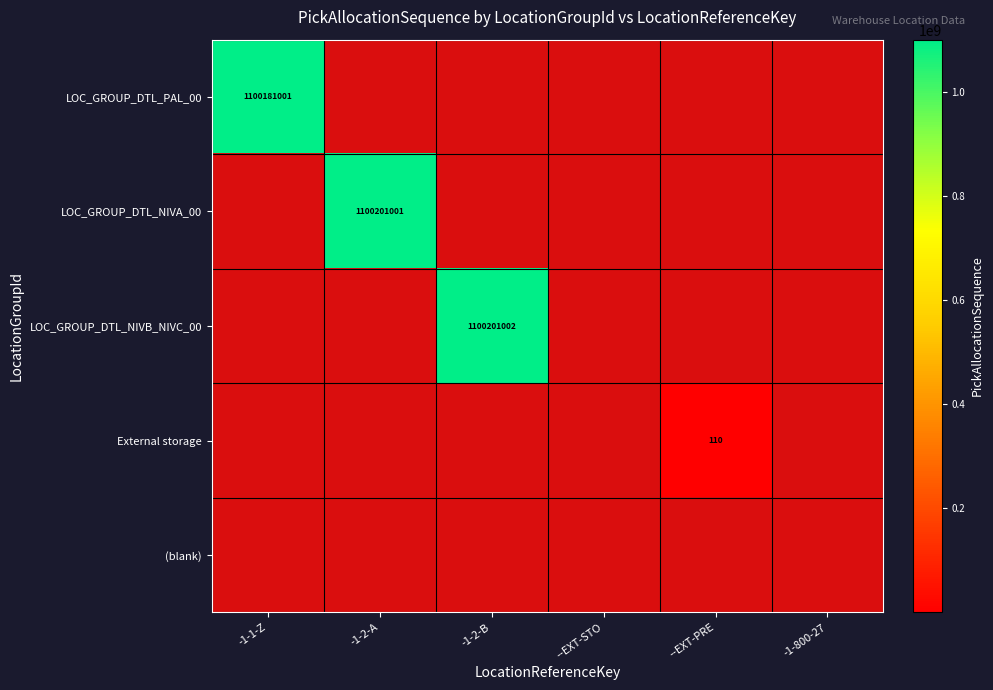

True or false: LOC_GROUP_DTL_NIVB_NIVC_00 has a value of 456434410 at --EXT-STO.

False